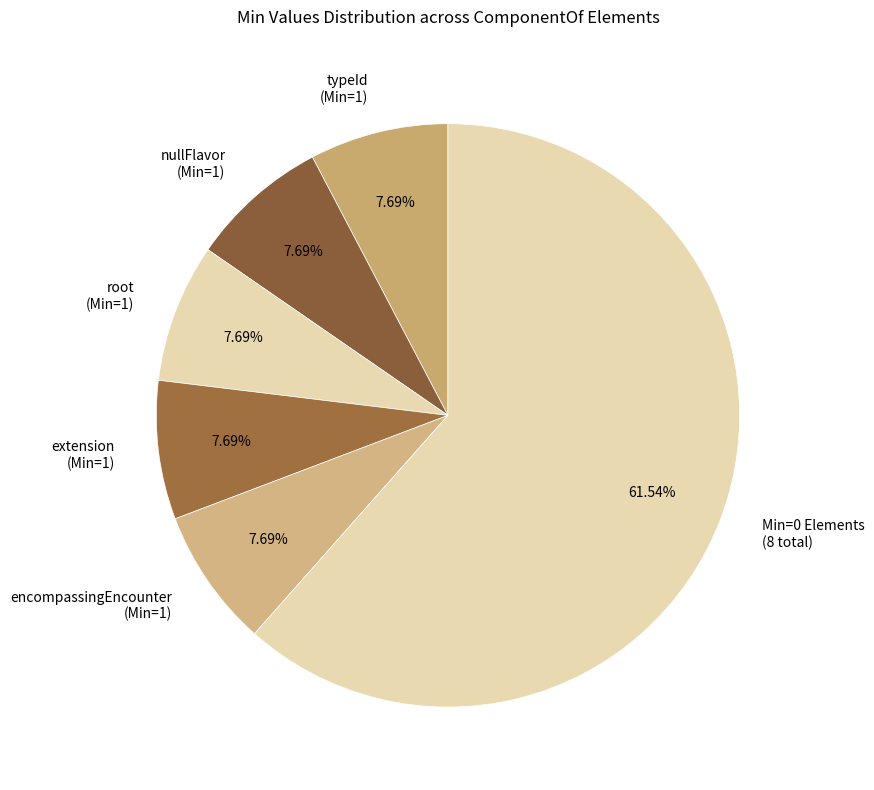

Approximately how many times larger is the value at extension (Min=1) compared to nullFlavor (Min=1)?

1.0